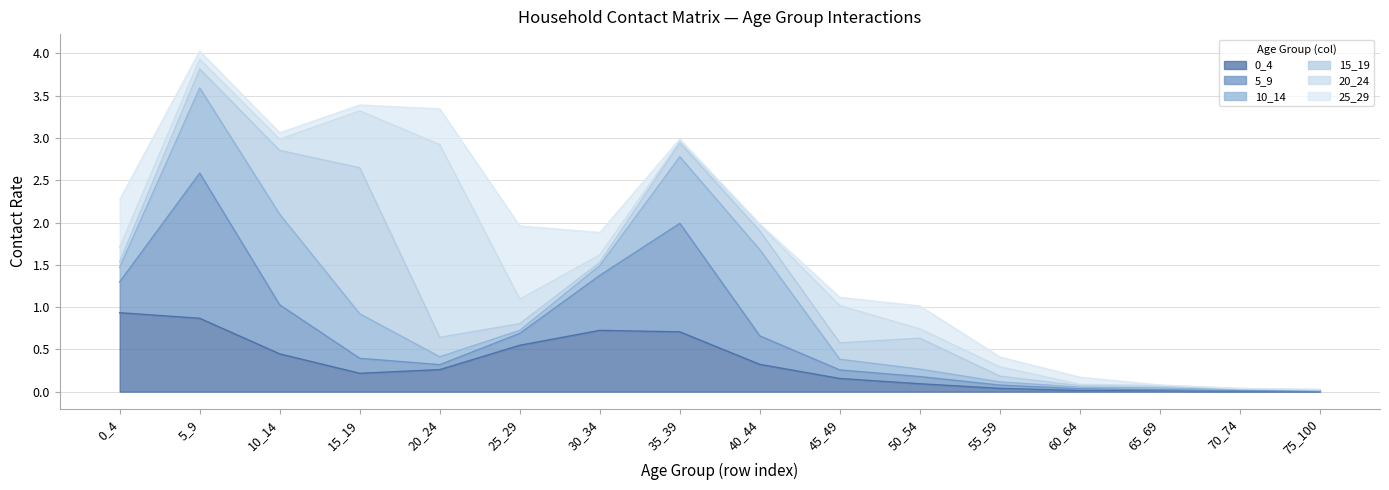

Reading right to left, transcribe all the data shown in this chart.

0_4: 0.0	0.0	0.0	0.0	0.0	0.1	0.2	0.3	0.7	0.7	0.5	0.3	0.2	0.4	0.9	0.9
5_9: 0.0	0.0	0.0	0.0	0.0	0.1	0.1	0.3	1.3	0.6	0.1	0.1	0.2	0.6	1.7	0.4
10_14: 0.0	0.0	0.0	0.0	0.0	0.1	0.1	1.0	0.8	0.1	0.0	0.1	0.5	1.1	1.0	0.2
15_19: 0.0	0.0	0.0	0.0	0.1	0.4	0.2	0.2	0.2	0.0	0.1	0.2	1.7	0.8	0.2	0.1
20_24: 0.0	0.0	0.0	0.0	0.1	0.1	0.4	0.1	0.0	0.1	0.3	2.3	0.7	0.1	0.1	0.2
25_29: 0.0	0.0	0.0	0.1	0.1	0.3	0.1	0.0	0.0	0.3	0.9	0.4	0.1	0.1	0.1	0.6